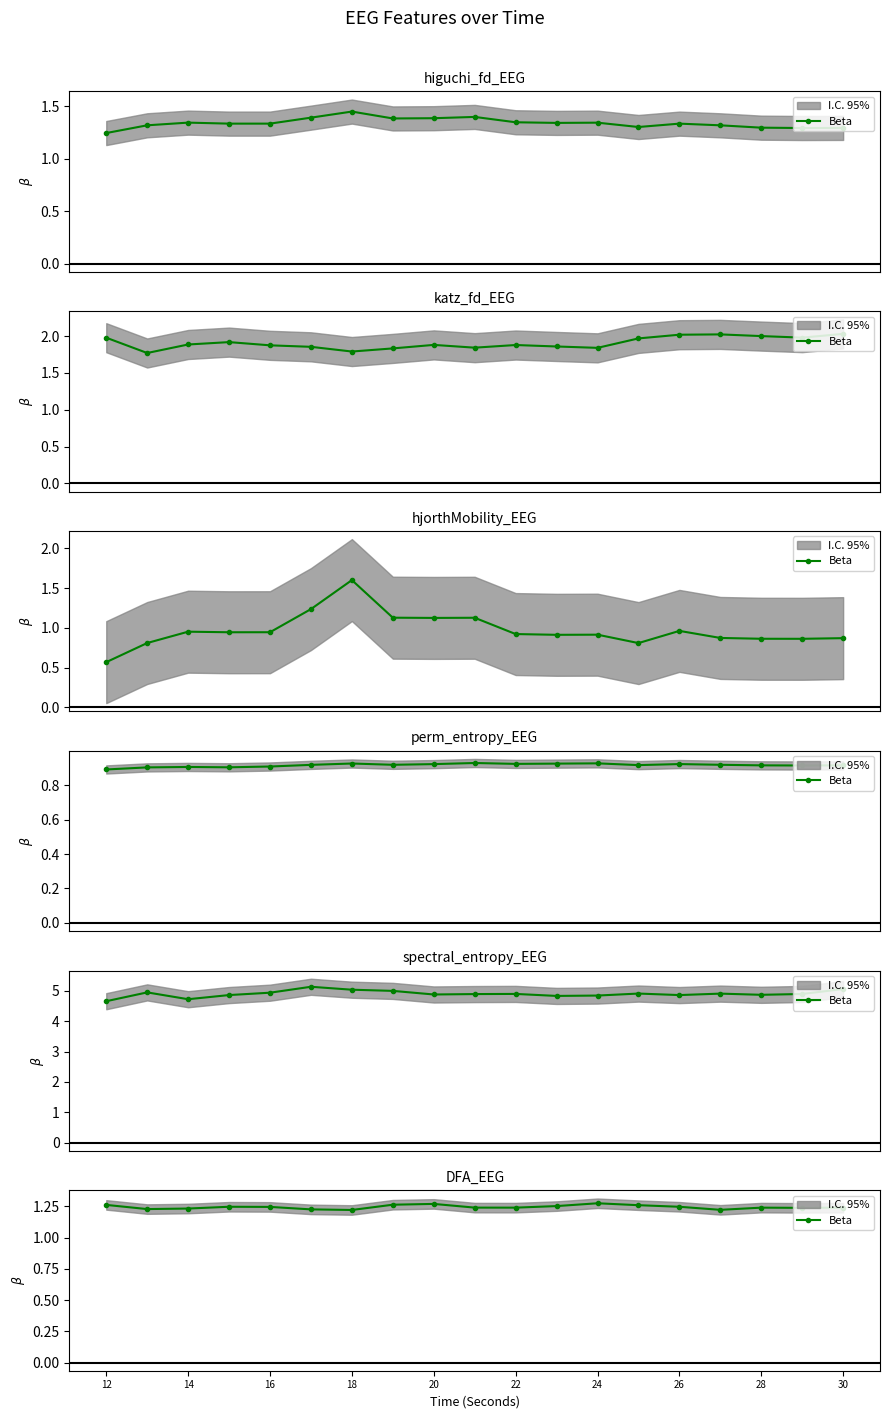

What is the difference between the maximum and minimum values?

0.1